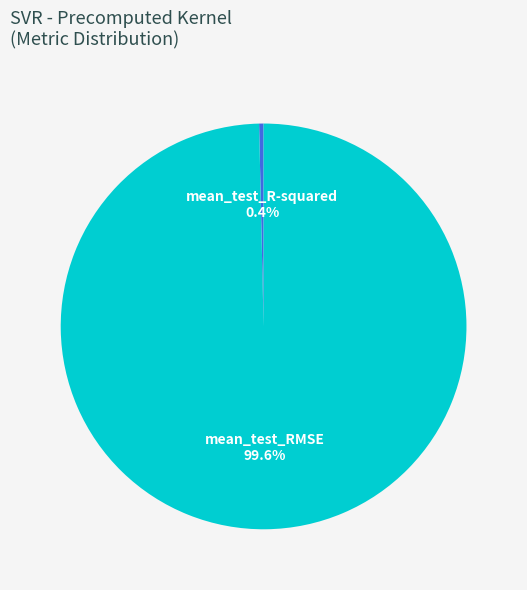

Which category accounts for the majority?

mean_test_RMSE